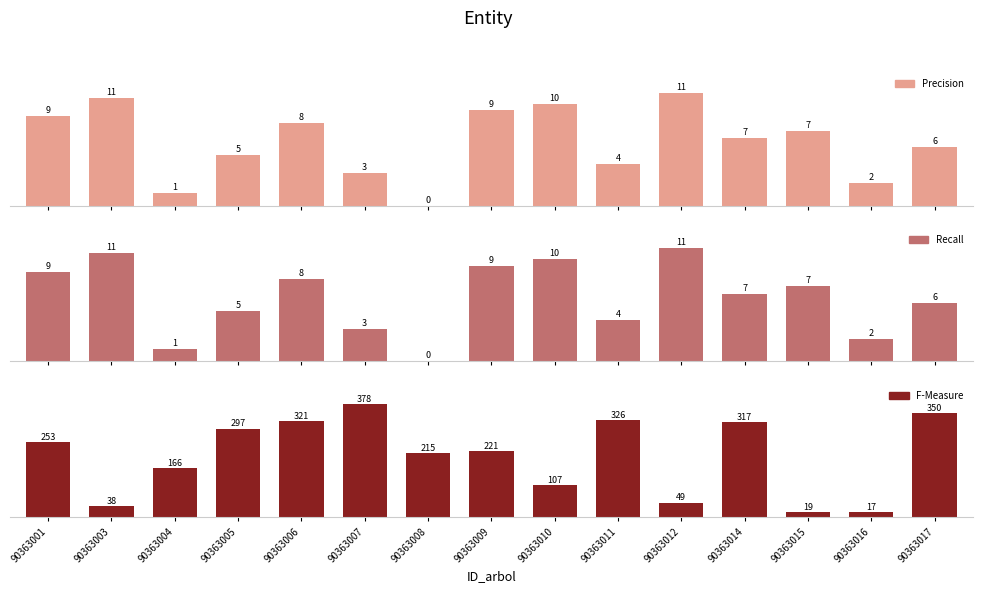

Reading left to right, extract all data points from this chart.

Precision: 90363001=8.8	90363003=10.6	90363004=1.2	90363005=5.0	90363006=8.1	90363007=3.2	90363008=0.0	90363009=9.4	90363010=10.1	90363011=4.1	90363012=11.1	90363014=6.6	90363015=7.4	90363016=2.2	90363017=5.8
Recall: 90363001=8.8	90363003=10.6	90363004=1.2	90363005=5.0	90363006=8.1	90363007=3.2	90363008=0.0	90363009=9.4	90363010=10.1	90363011=4.1	90363012=11.1	90363014=6.6	90363015=7.4	90363016=2.2	90363017=5.8
F-Measure: 90363001=252.8	90363003=38.1	90363004=165.8	90363005=296.9	90363006=320.9	90363007=377.7	90363008=214.7	90363009=221.5	90363010=107.3	90363011=326.1	90363012=49.5	90363014=317.5	90363015=19.3	90363016=17.1	90363017=349.5